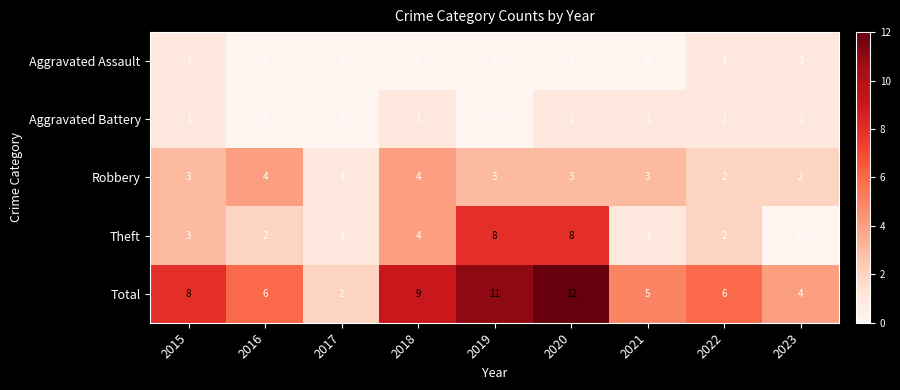

What is the total value across all series at 2015?

16